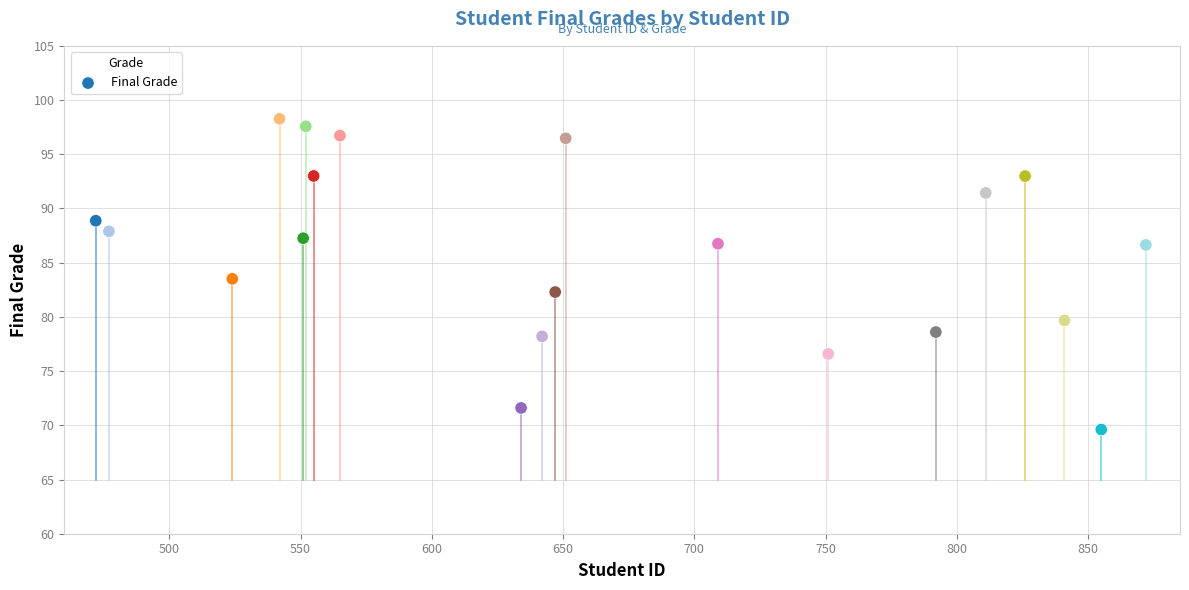

What is the range of Y values (max minus min)?

28.7